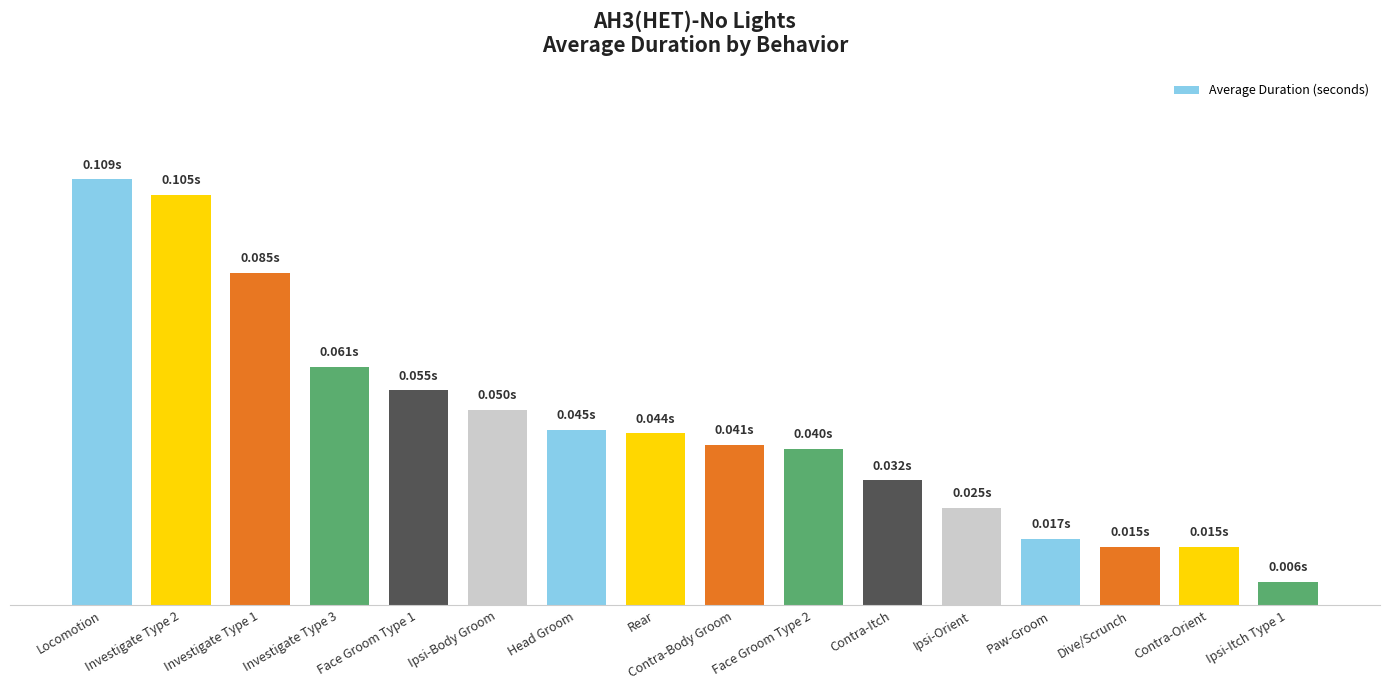

Does the chart contain any negative values?

No